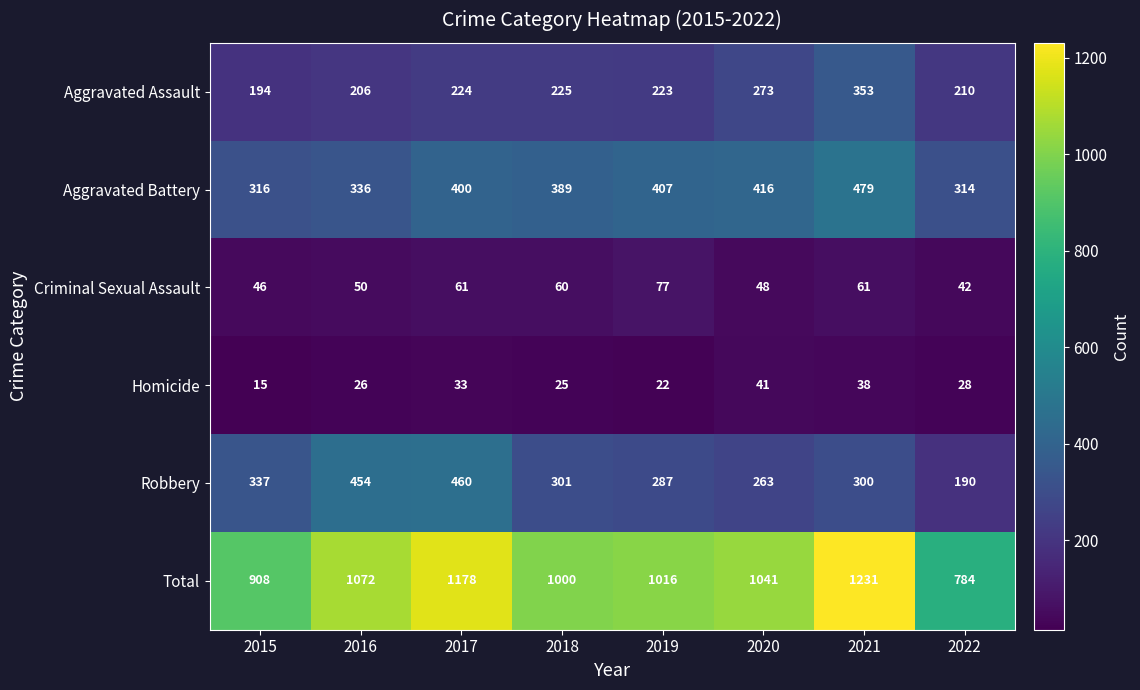

Rank the series by their maximum value, from highest to lowest.

Total, Aggravated Battery, Robbery, Aggravated Assault, Criminal Sexual Assault, Homicide